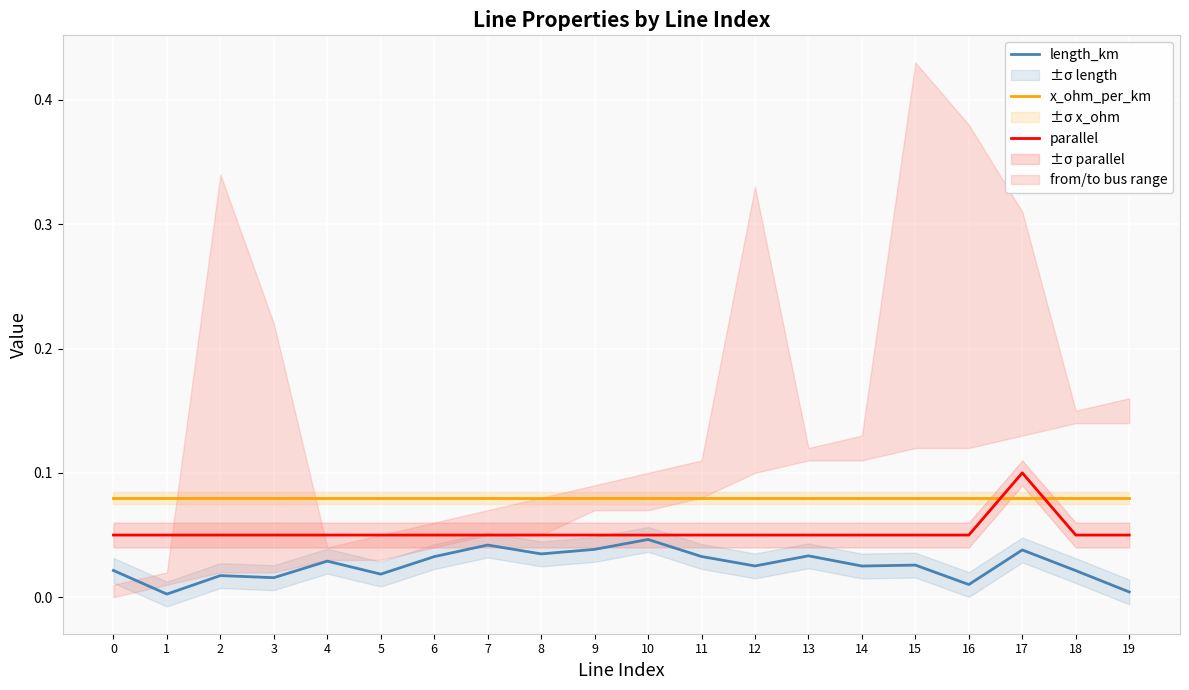

Reading left to right, transcribe all the data shown in this chart.

length_km: 0.0	0.0	0.0	0.0	0.0	0.0	0.0	0.0	0.0	0.0	0.0	0.0	0.0	0.0	0.0	0.0	0.0	0.0	0.0	0.0
x_ohm_per_km: 0.1	0.1	0.1	0.1	0.1	0.1	0.1	0.1	0.1	0.1	0.1	0.1	0.1	0.1	0.1	0.1	0.1	0.1	0.1	0.1
parallel: 0.1	0.1	0.1	0.1	0.1	0.1	0.1	0.1	0.1	0.1	0.1	0.1	0.1	0.1	0.1	0.1	0.1	0.1	0.1	0.1